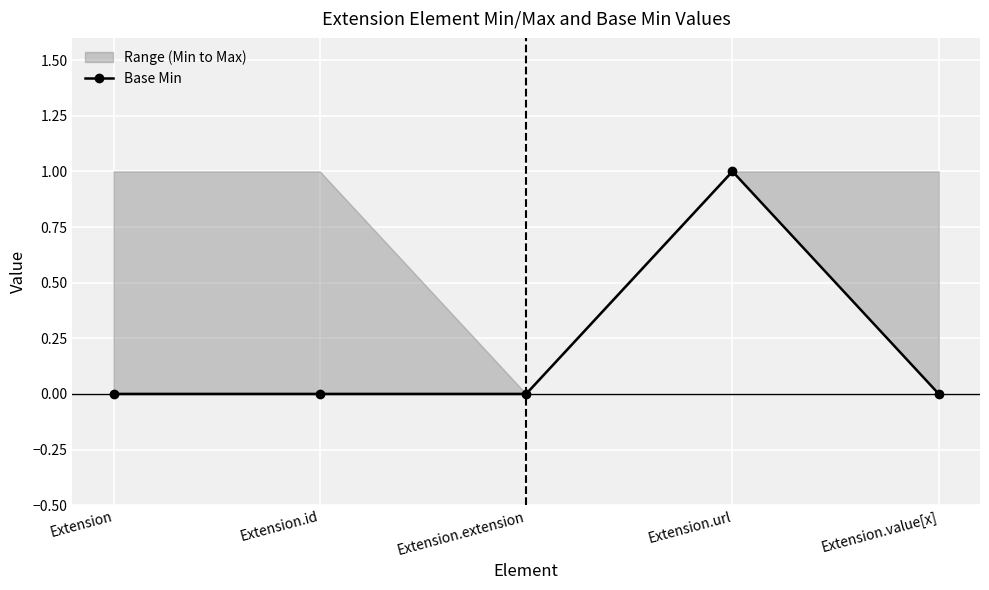

At which category does the data reach its first local peak?

Extension.url